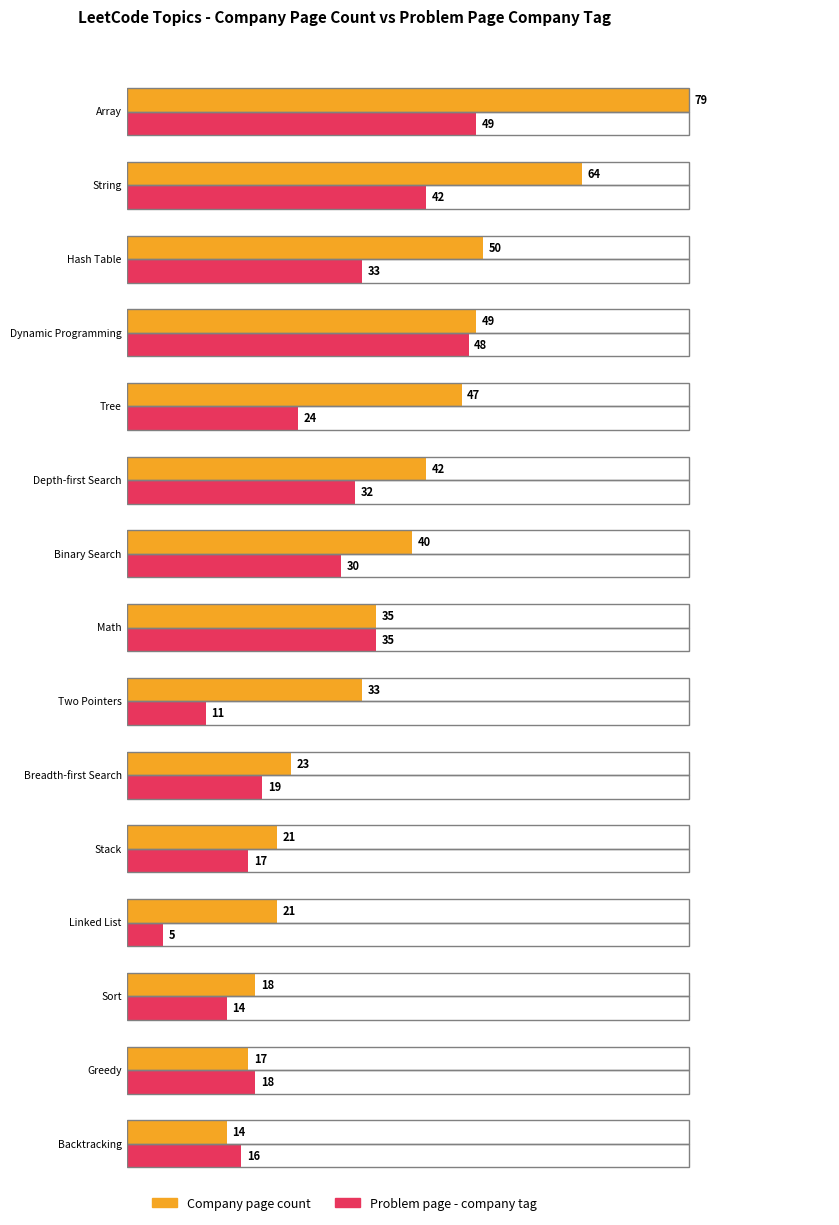

How many groups of bars are there?

15